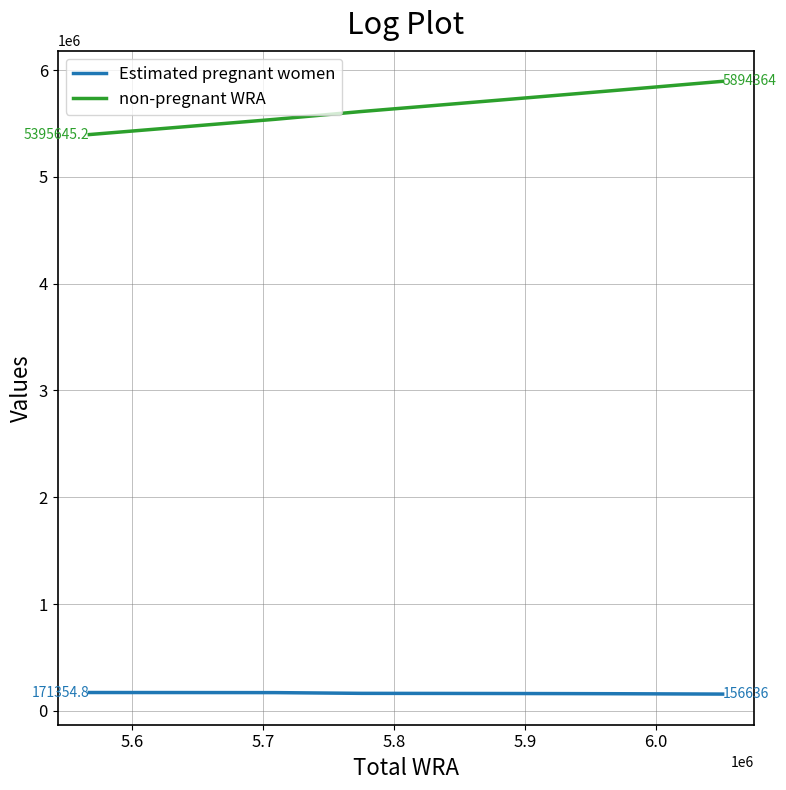

What is the lowest value of the non-pregnant WRA series?

5395645.2